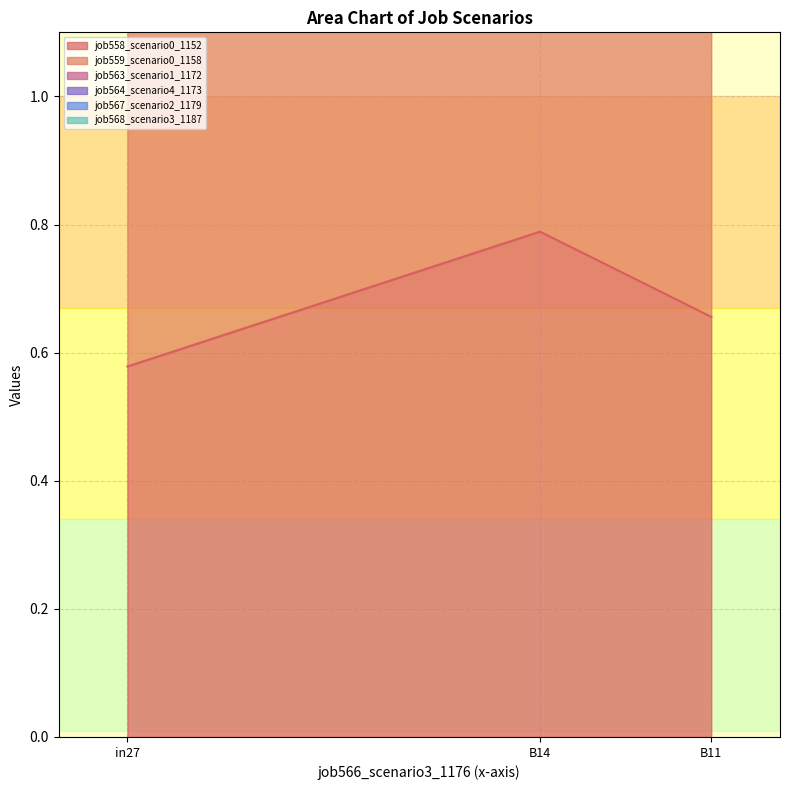

Rank the series at B11 from lowest to highest value.

job558_scenario0_1152, job559_scenario0_1158, job567_scenario2_1179, job563_scenario1_1172